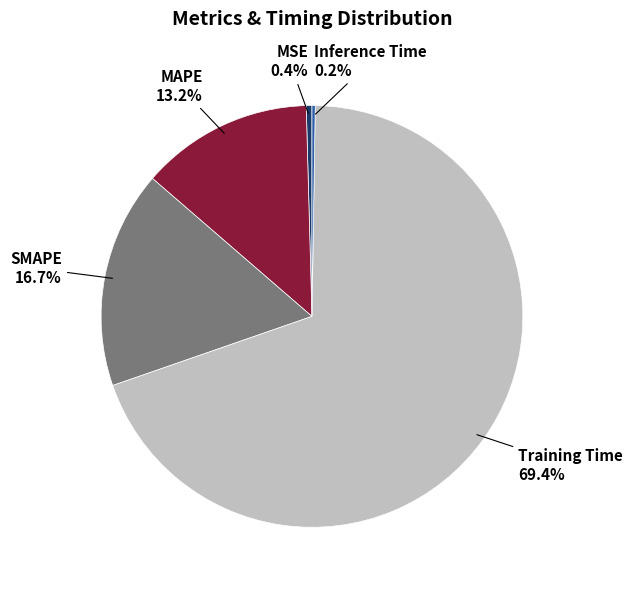

Is there a majority slice in this chart?

Yes